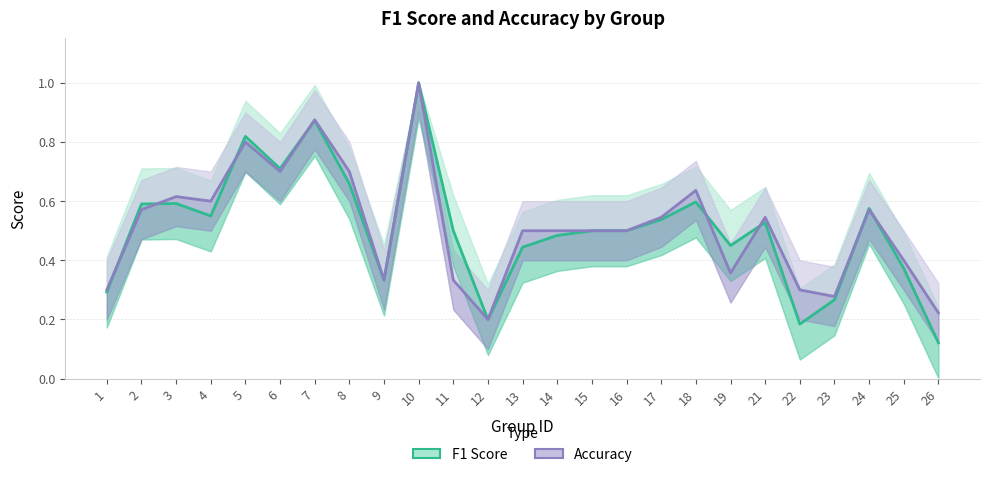

Which series ends up on top after the final intersection of F1 Score and Accuracy?

Accuracy